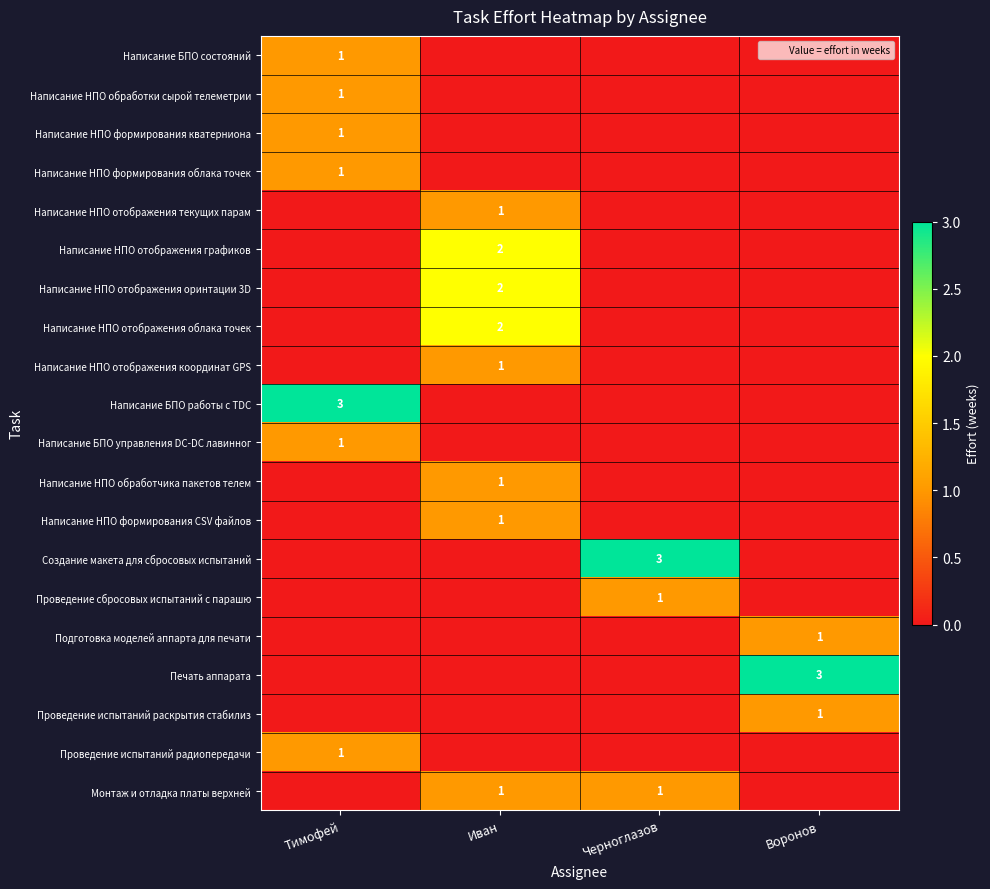

What is the difference between the maximum and minimum values in the Написание НПО отображения оринтации 3D series?

2